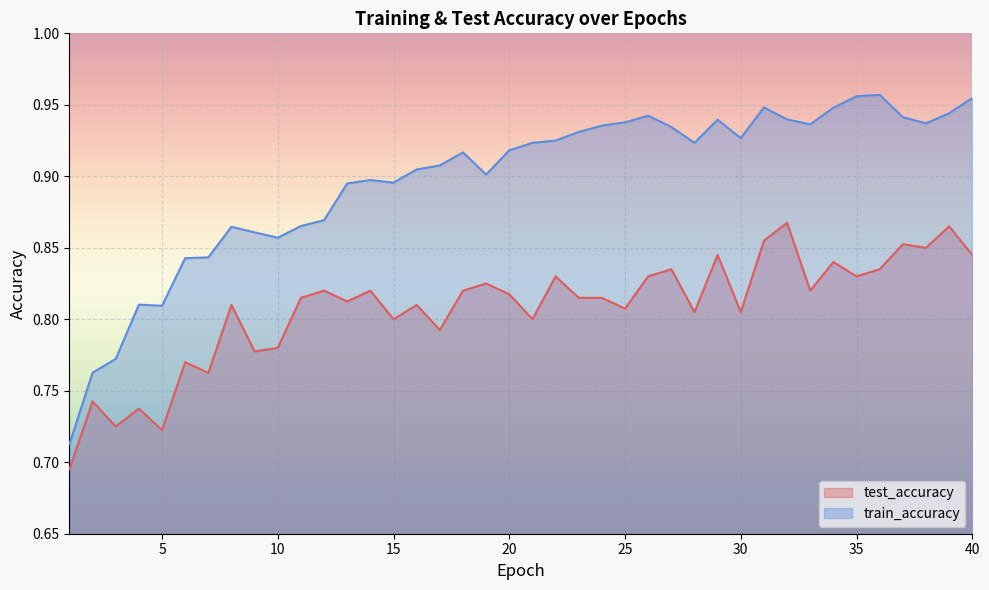

List the labels in order of test_accuracy value, smallest first.

1, 5, 3, 4, 2, 7, 6, 9, 10, 17, 15, 21, 28, 30, 25, 8, 16, 13, 11, 23, 24, 20, 12, 18, 14, 33, 19, 22, 26, 35, 27, 36, 34, 29, 40, 38, 37, 31, 39, 32